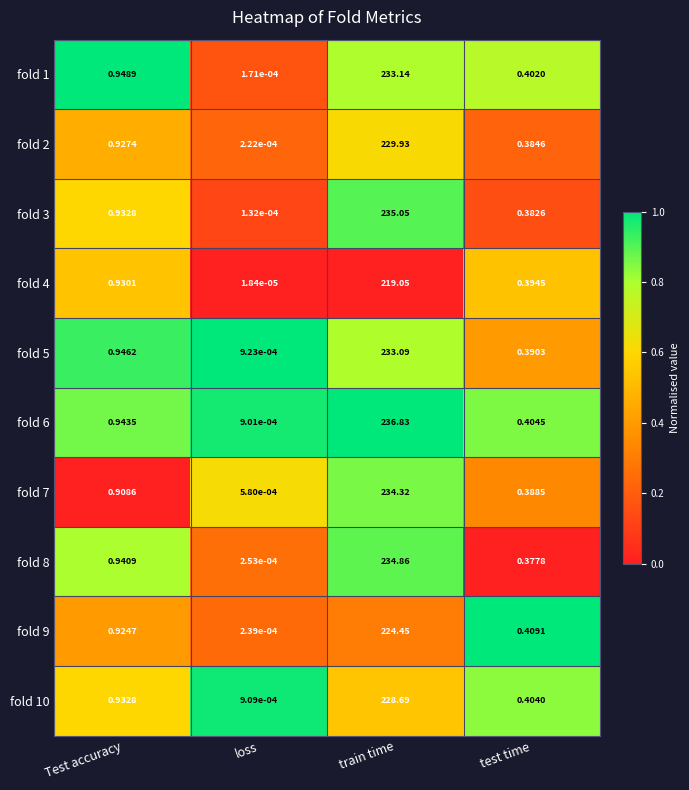

Rank the categories by fold 7 value from highest to lowest.

train time, Test accuracy, test time, loss